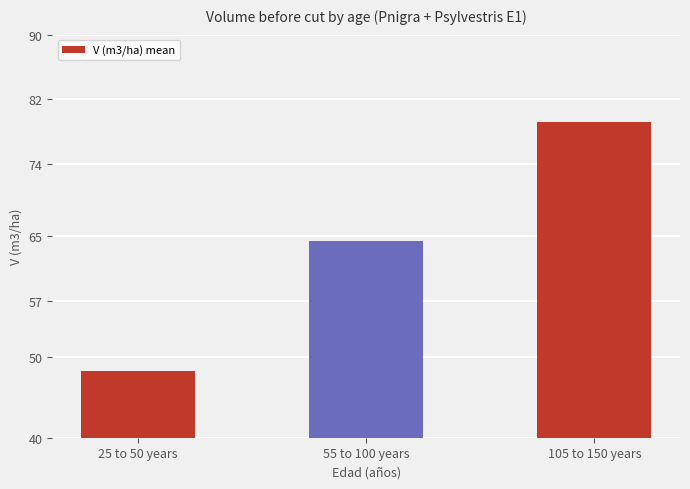

What position from the right is 55 to 100 years?

2